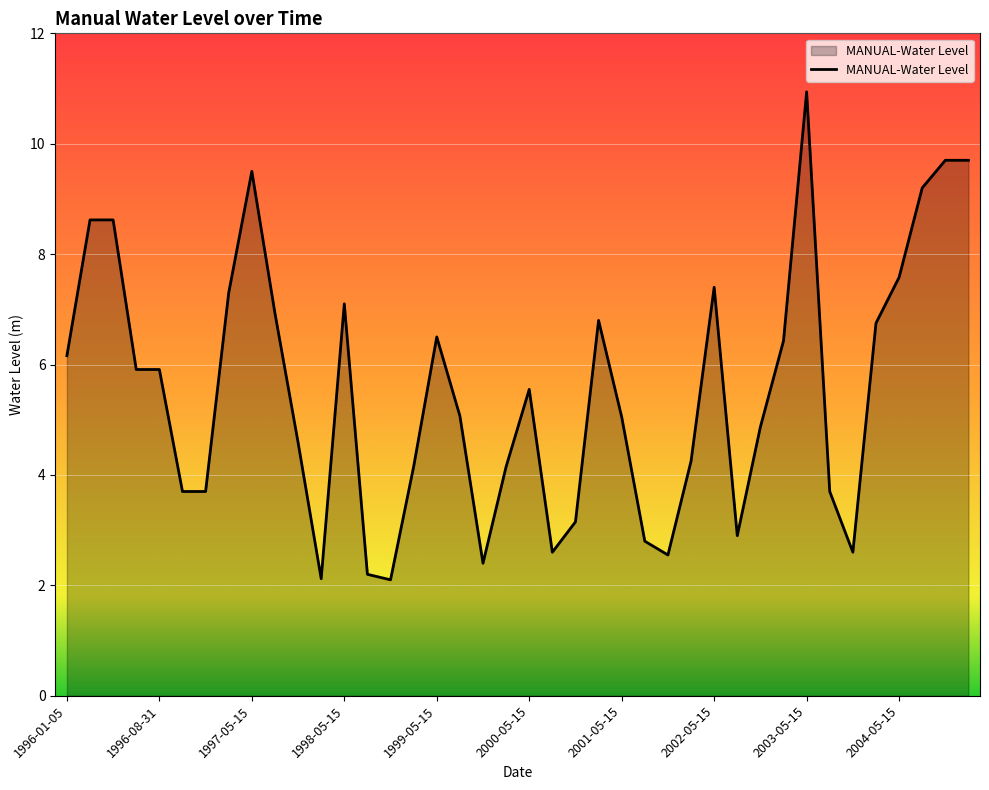

What is the smallest value displayed?

2.1